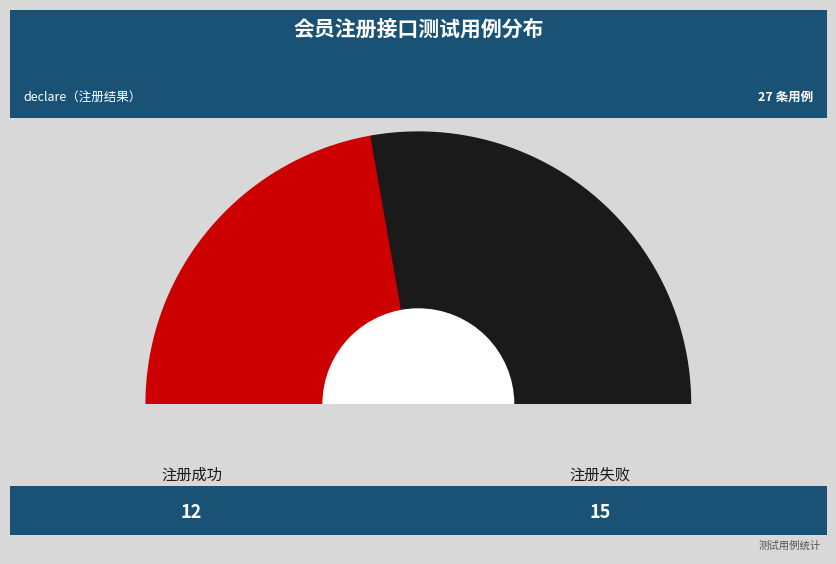

What is the change in value from 注册成功 to 注册失败?

+3